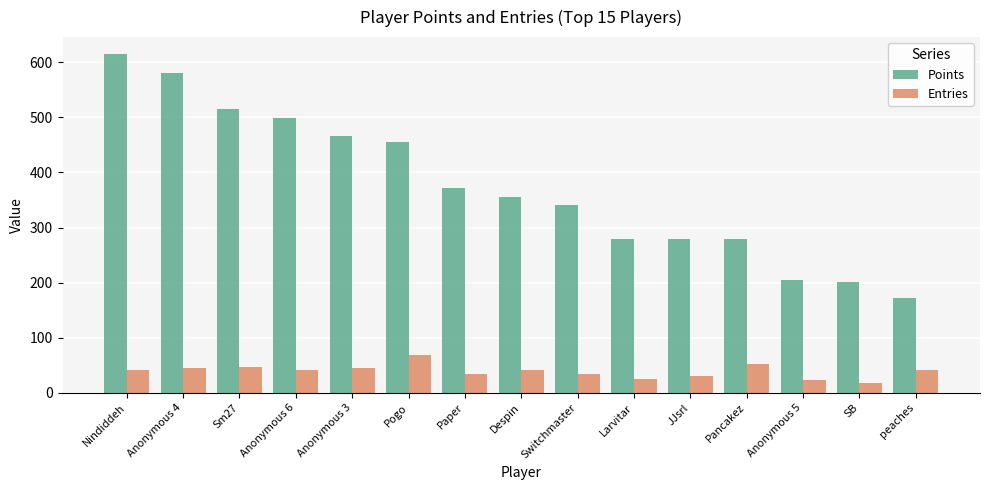

How many groups of bars are there?

15